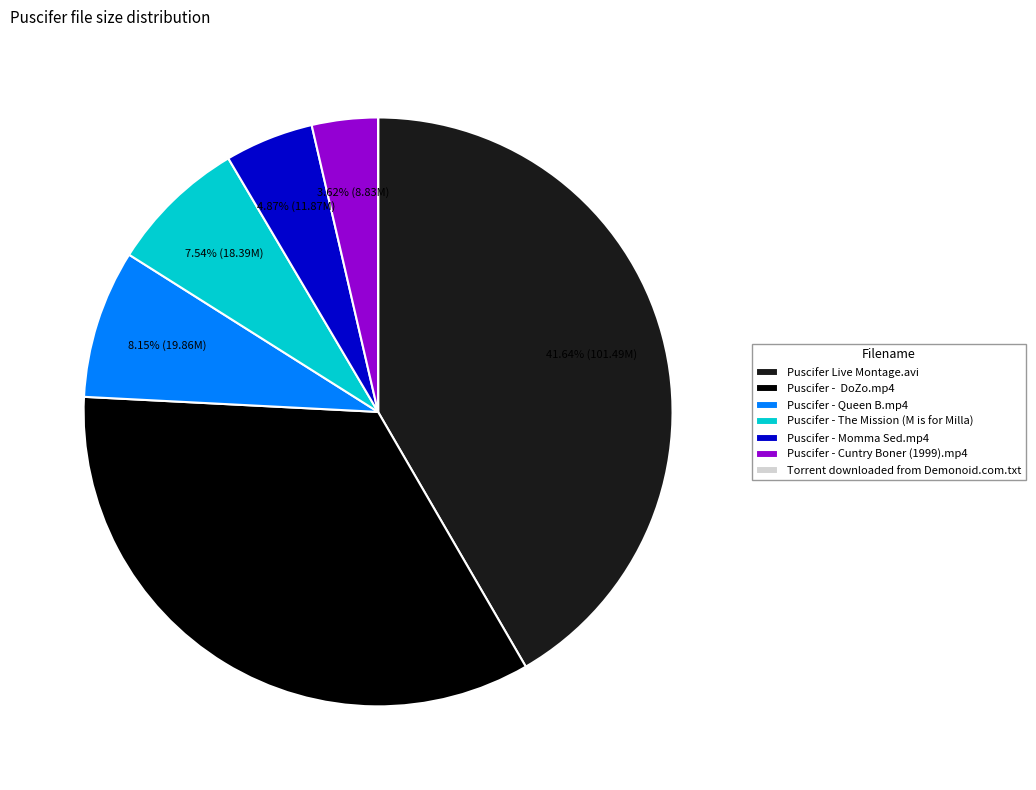

Does any single category account for the majority?

No